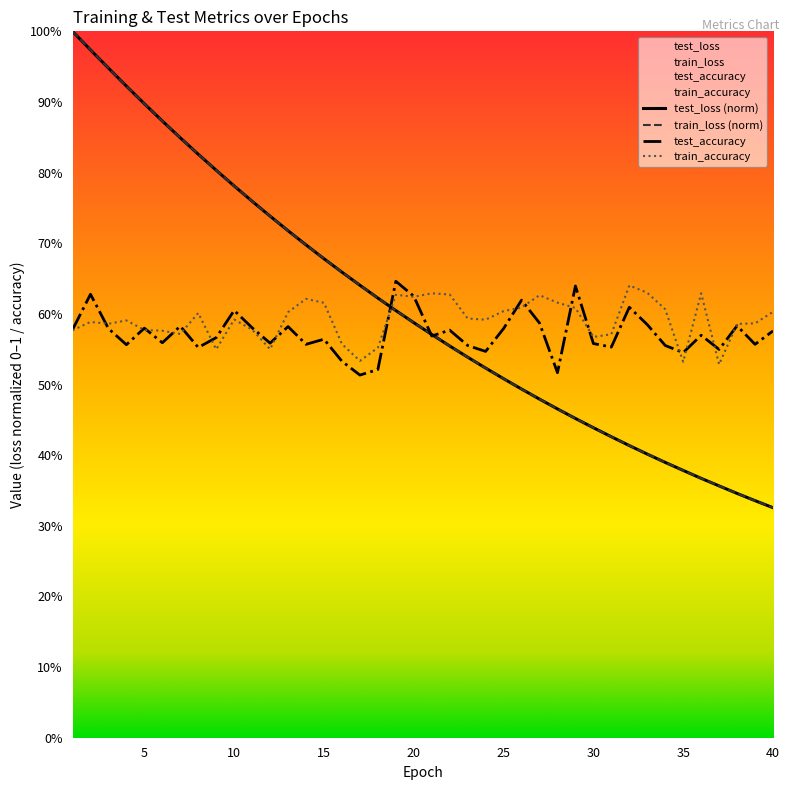

What are all the series names shown in the legend?

test_loss, train_loss, test_accuracy, train_accuracy